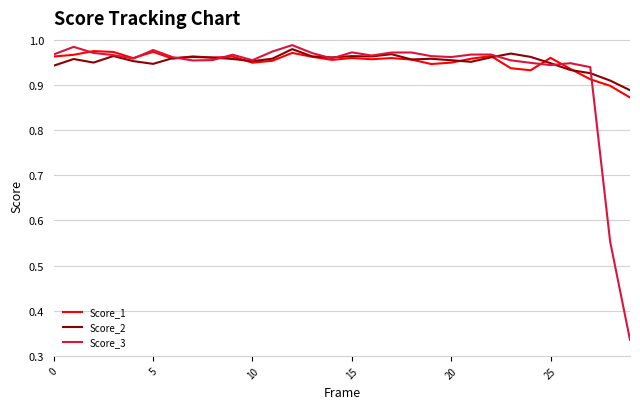

Which series has the largest range (max minus min)?

Score_3